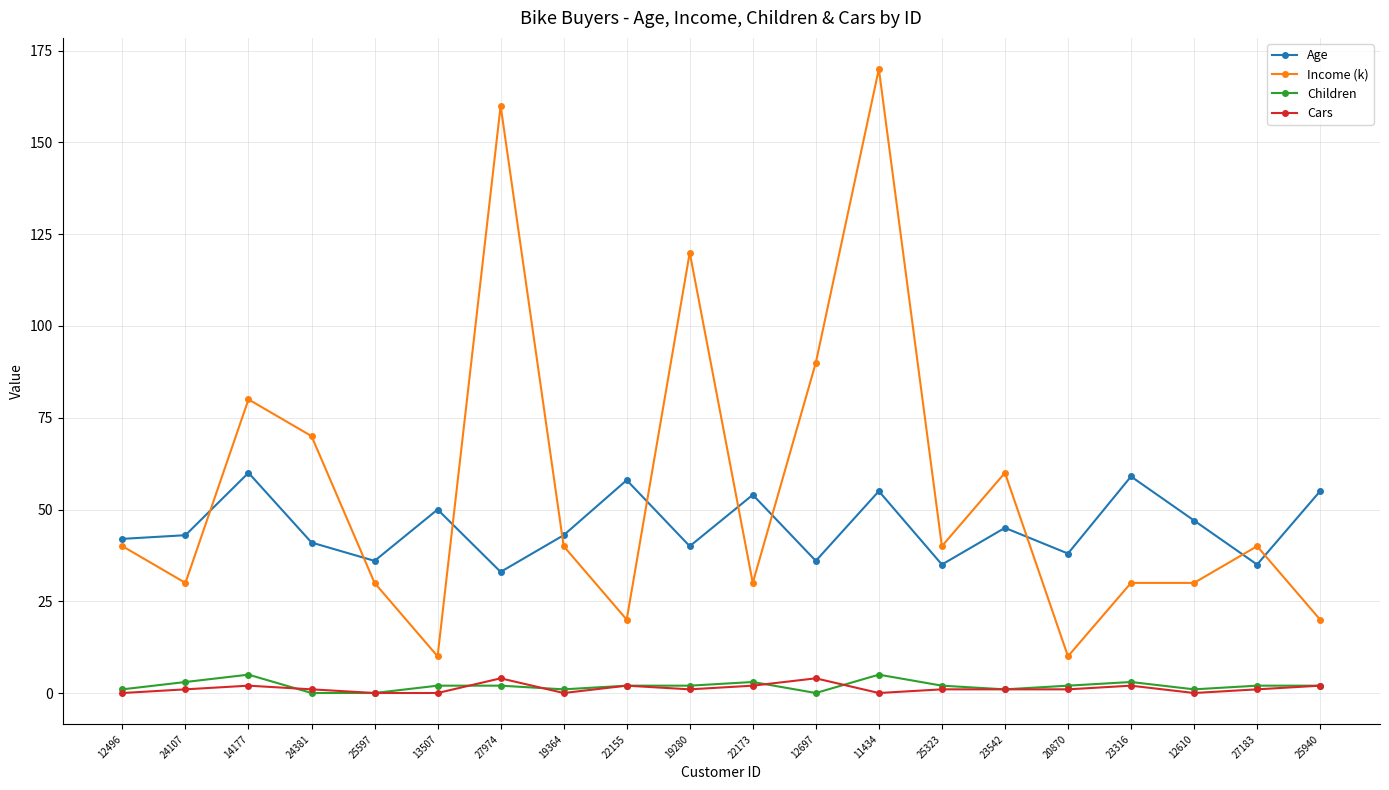

The value of Children at 11434 is 5. True or false?

True